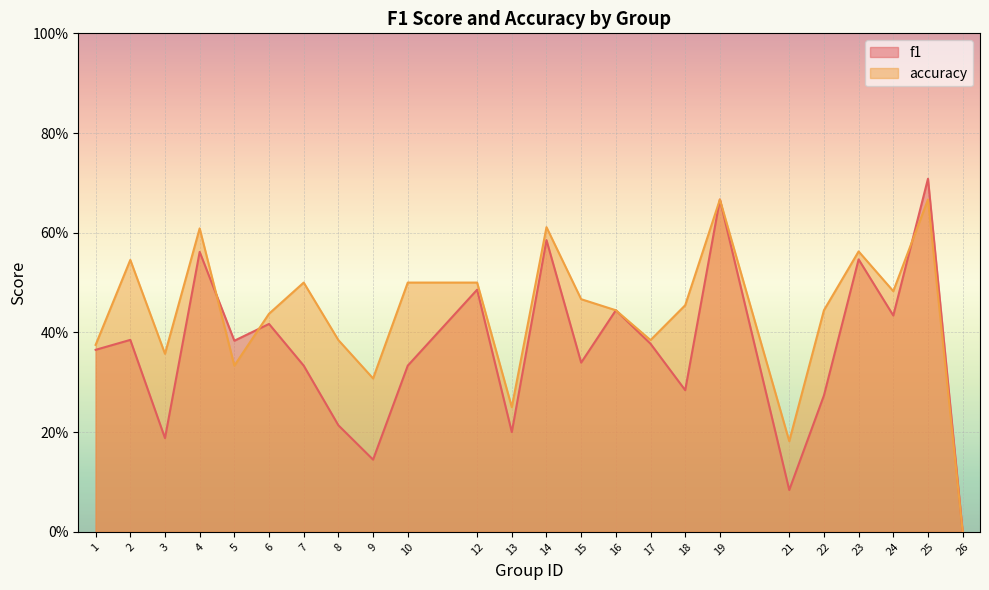

What is the difference between the second highest and minimum values in the f1 series?

0.7